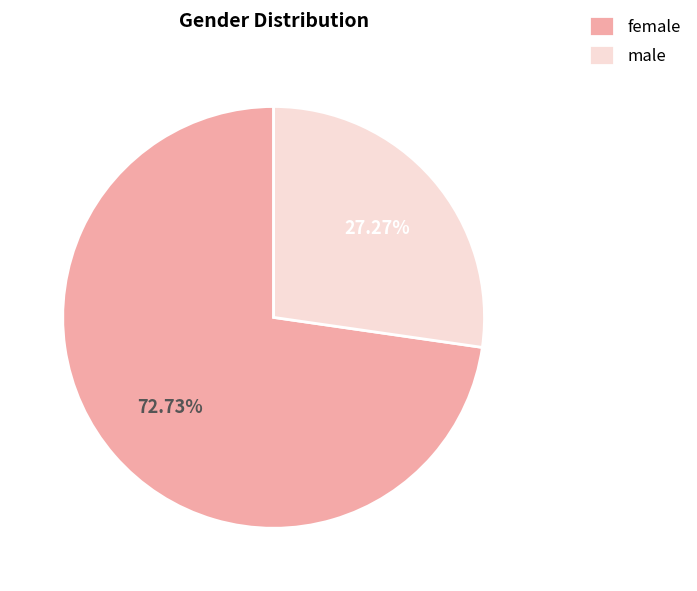

Which slice is the smallest?

male